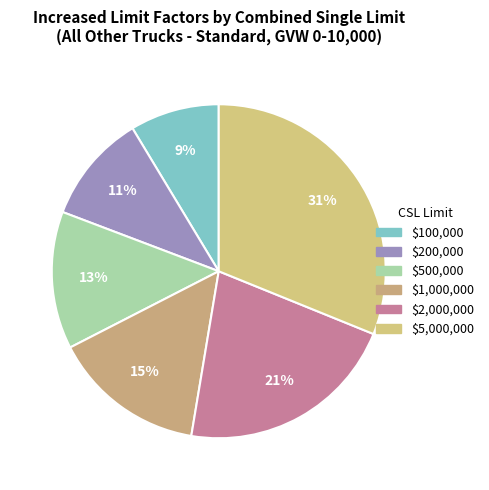

Is there any slice that represents more than half of the pie?

No